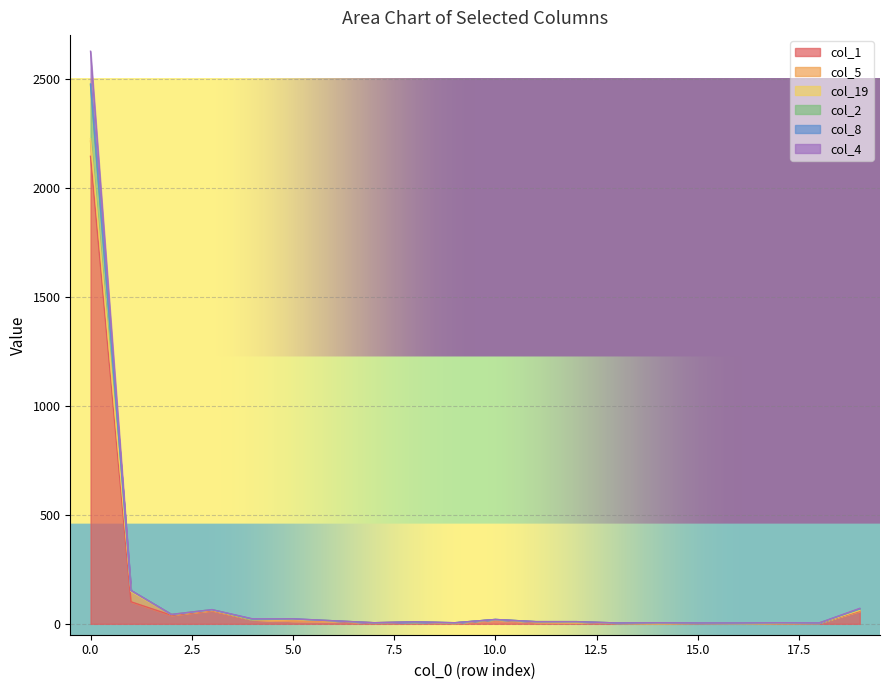

True or false: col_4 and col_2 intersect in this chart.

False